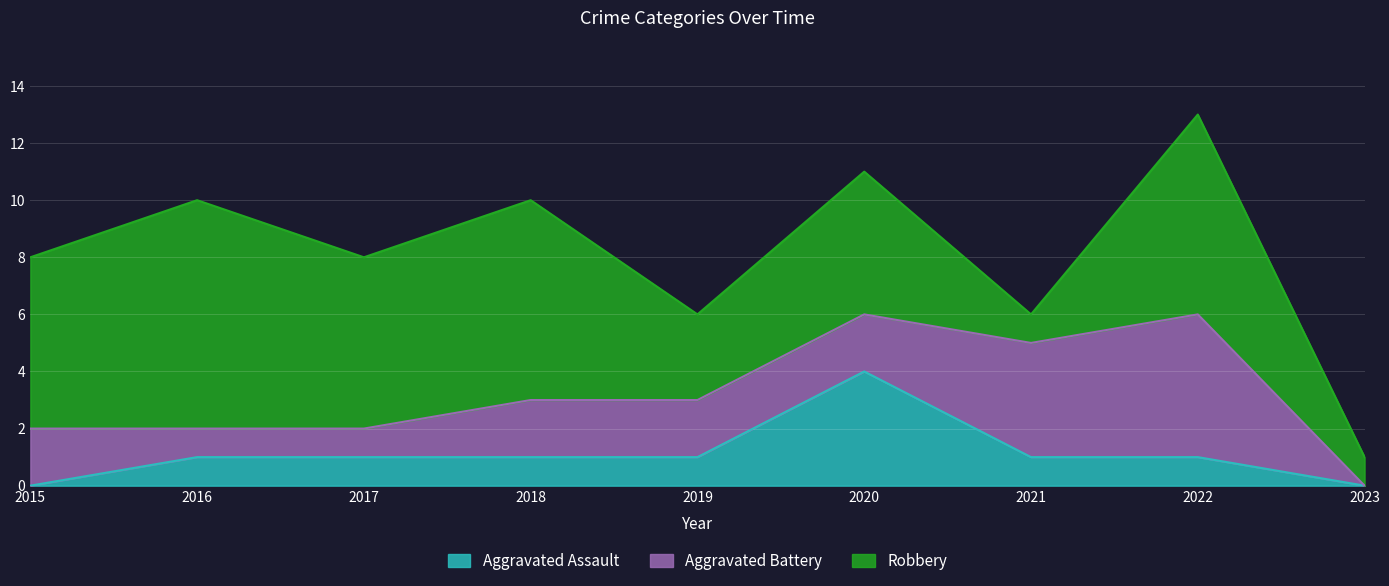

How many positive values does the Aggravated Assault series have?

7